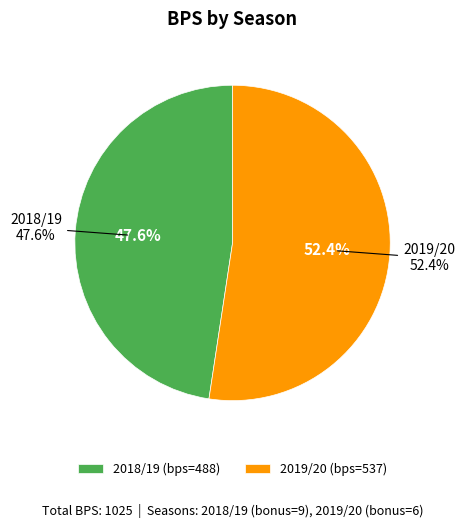

True or false: 2018/19 accounts for 48% of the total.

True